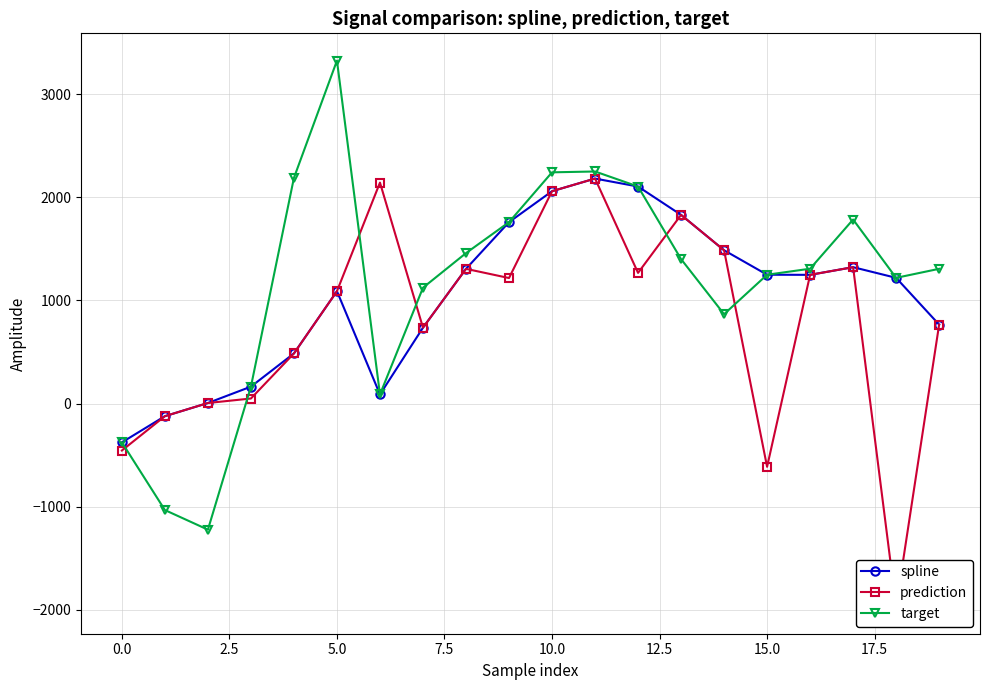

What is the difference between the highest and lowest values at 15?

1861.8